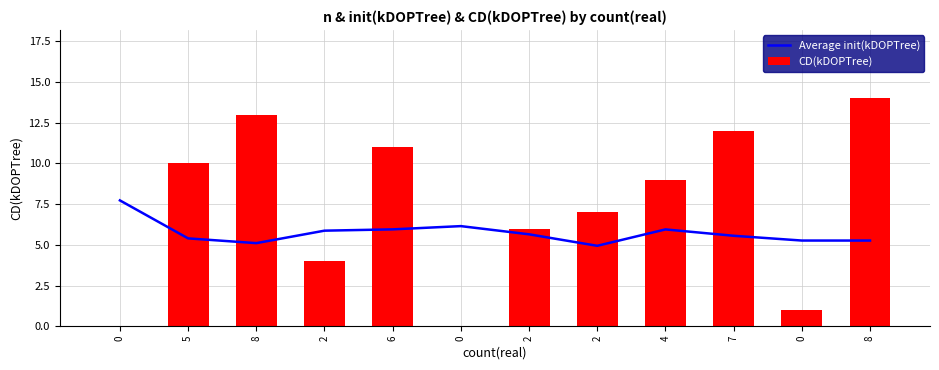

What is the value of the Average init(kDOPTree) bar at the 1st from the left?

7.7